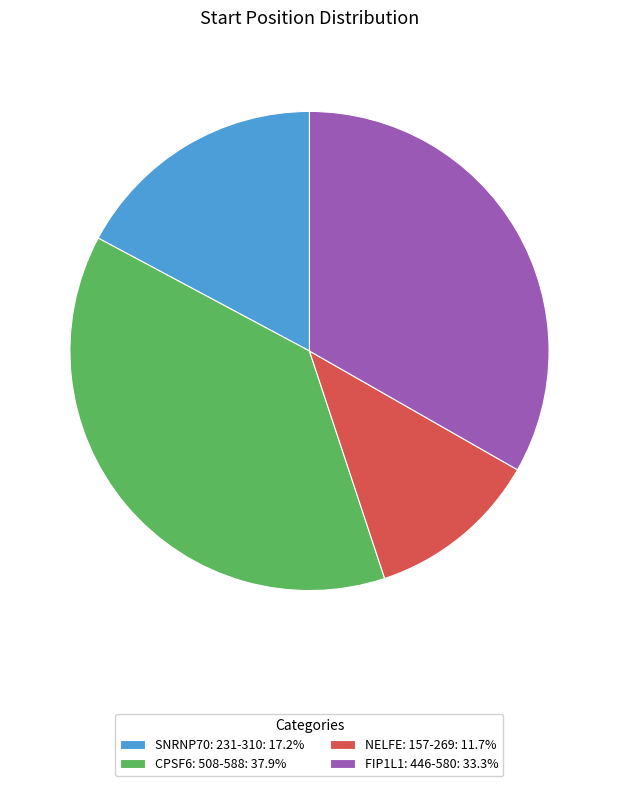

Count the number of slices in the pie.

4